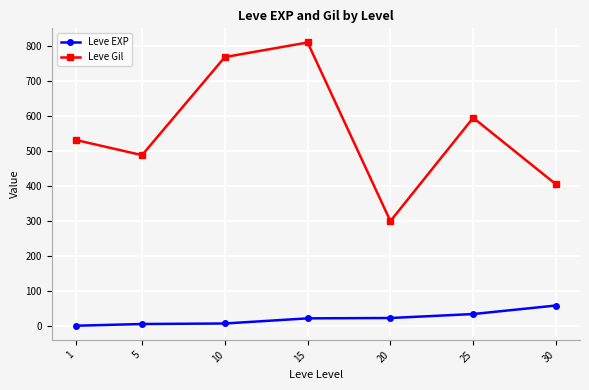

At how many categories does at least one series exceed 373?

6